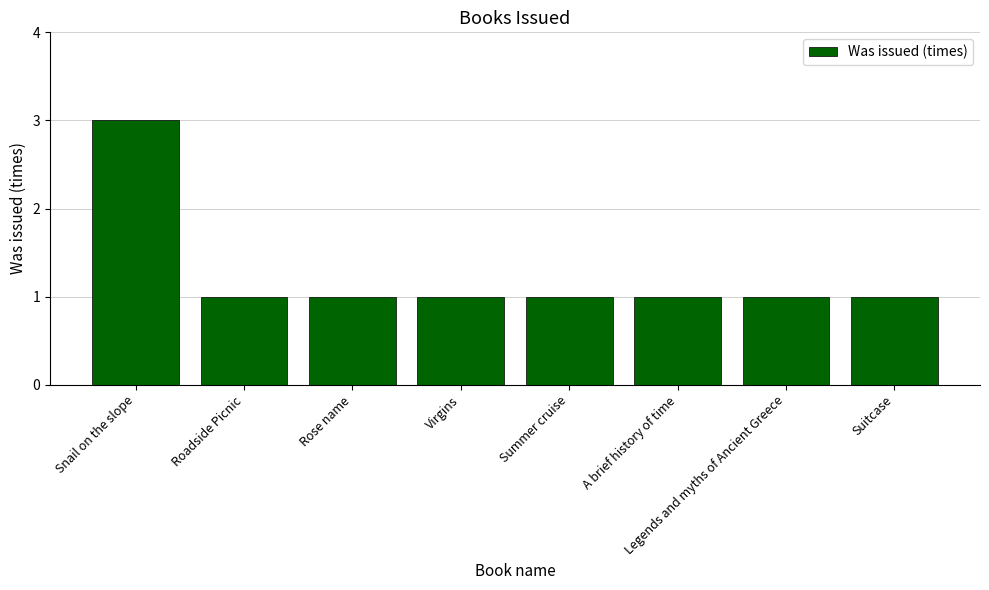

What is the value of the 6th bar from the left?

1